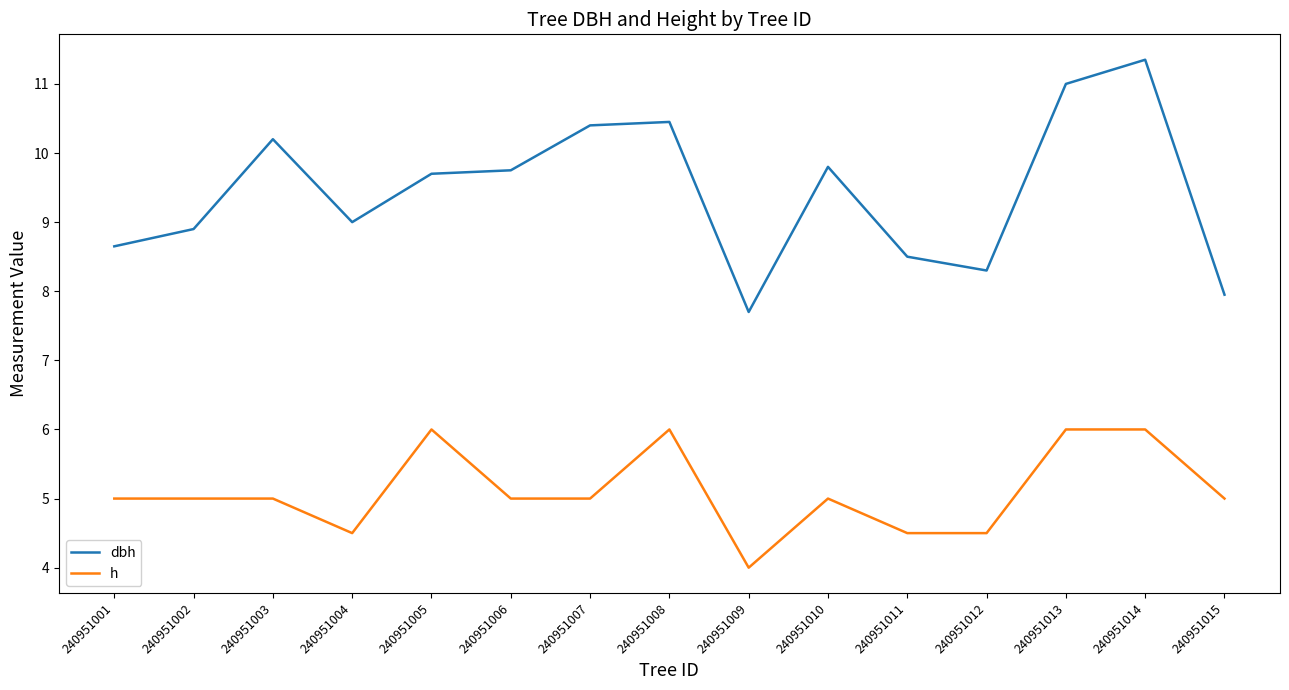

Which series changed the most between 240951011 and 240951013?

dbh